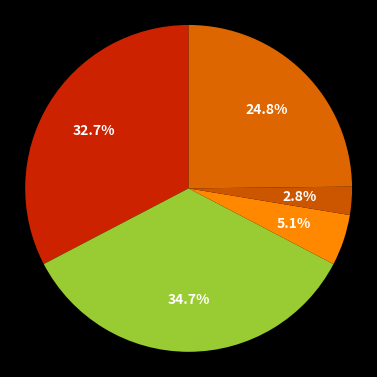

Which slice is the smallest?

Homicide